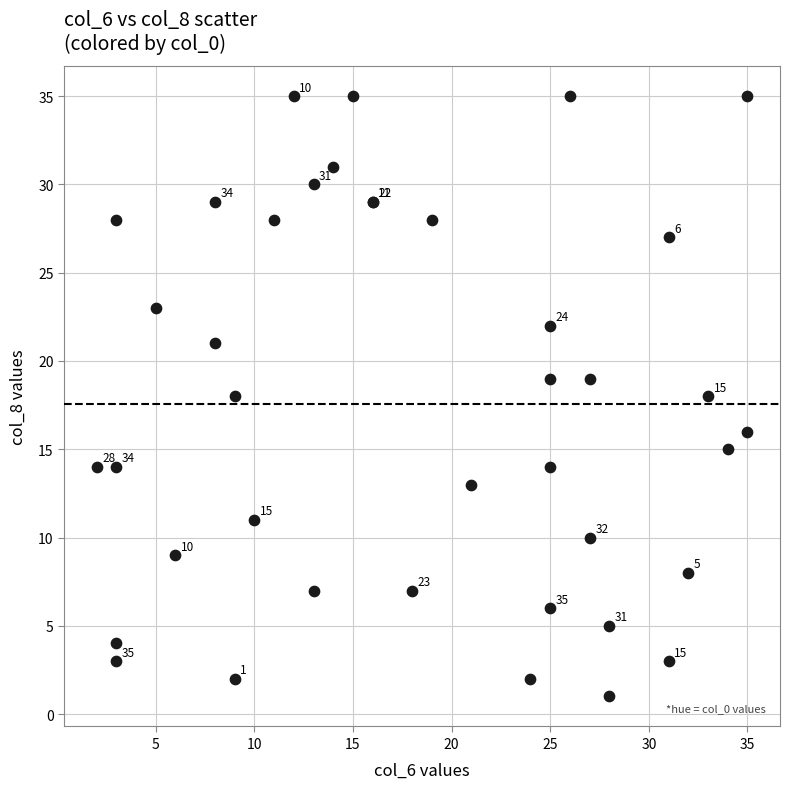

What Y value in the scatter plot is closest to 18?

18